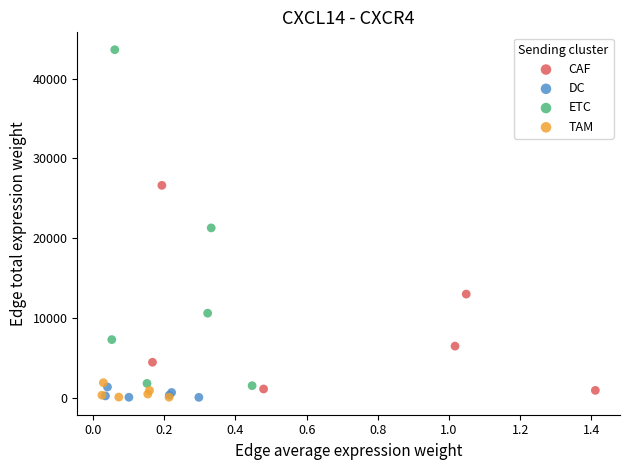

Which series reaches the maximum Y coordinate?

ETC